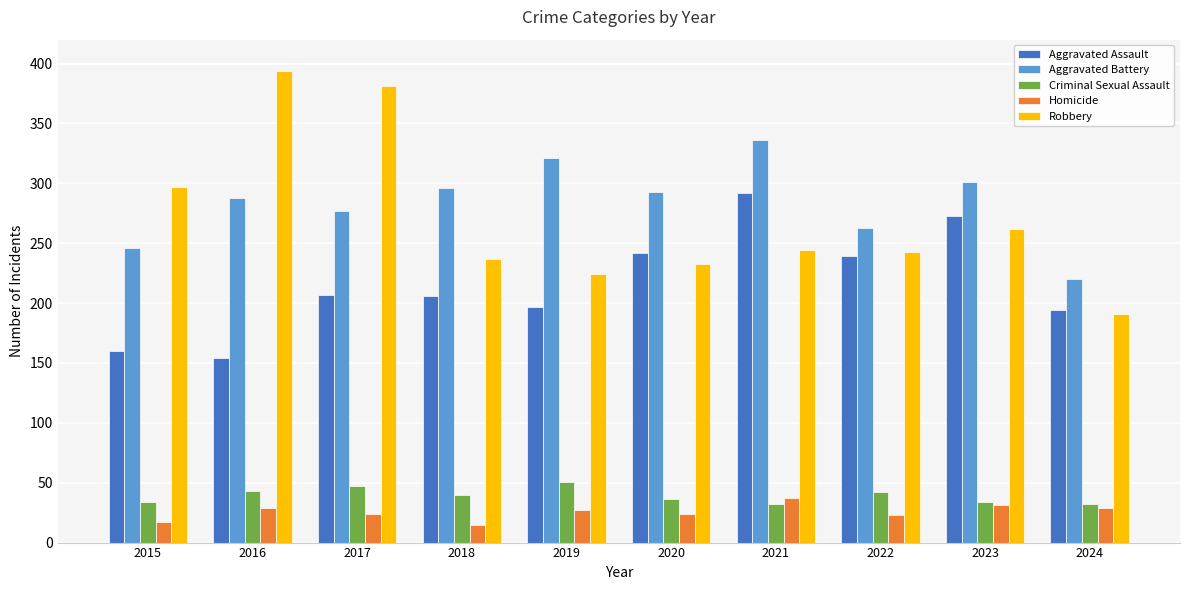

Where does the Robbery series first go above 244?

2015